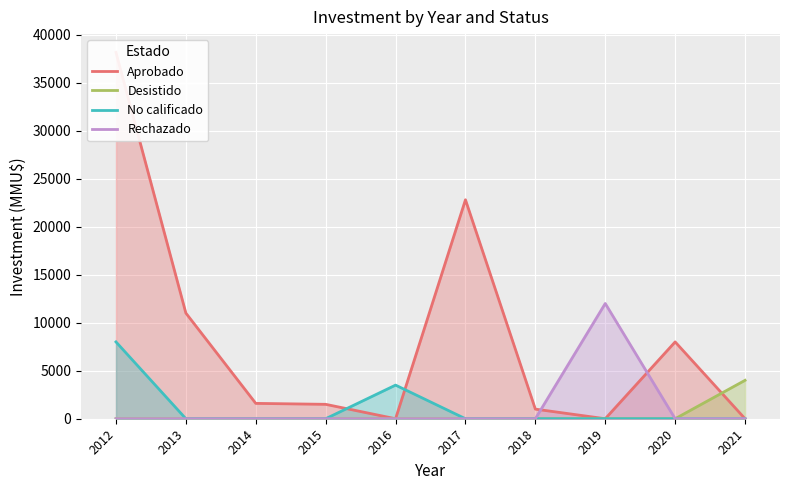

List the labels in order of Rechazado value, largest first.

2019, 2012, 2013, 2014, 2015, 2016, 2017, 2018, 2020, 2021